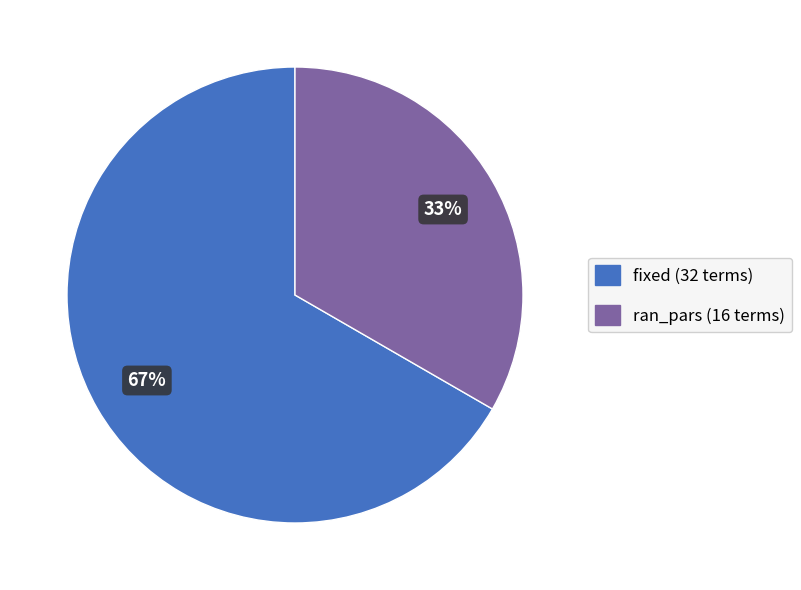

Do ran_pars and fixed together represent more than half of the pie?

Yes